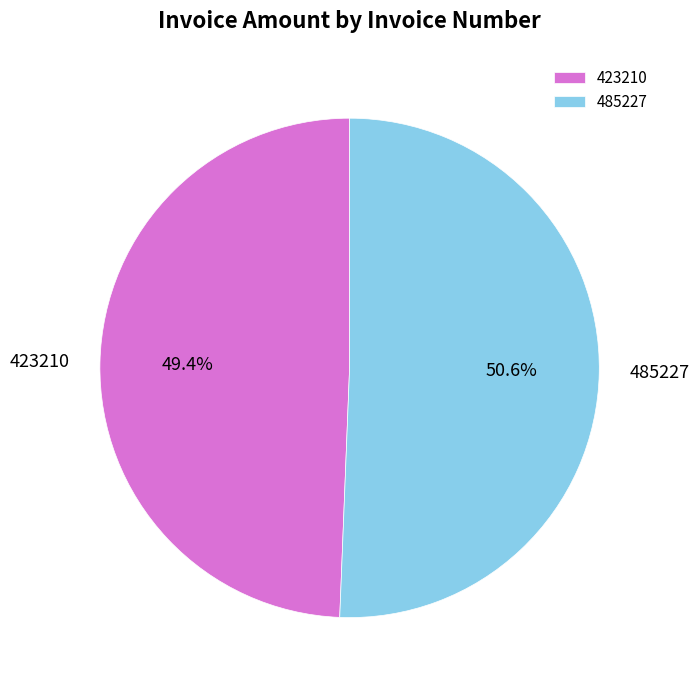

To the nearest percent, what is the difference between the largest and smallest slice percentages?

1%